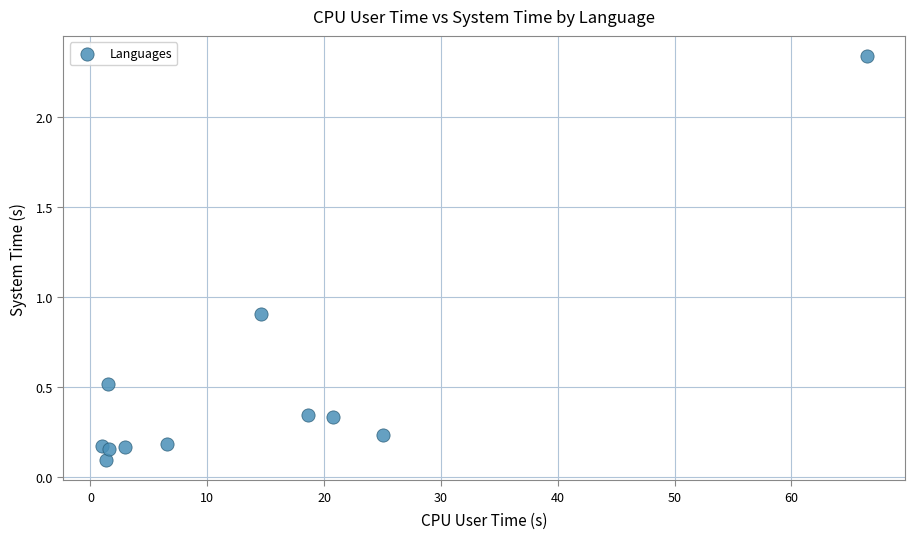

What Y value in the scatter plot is closest to 1?

0.9